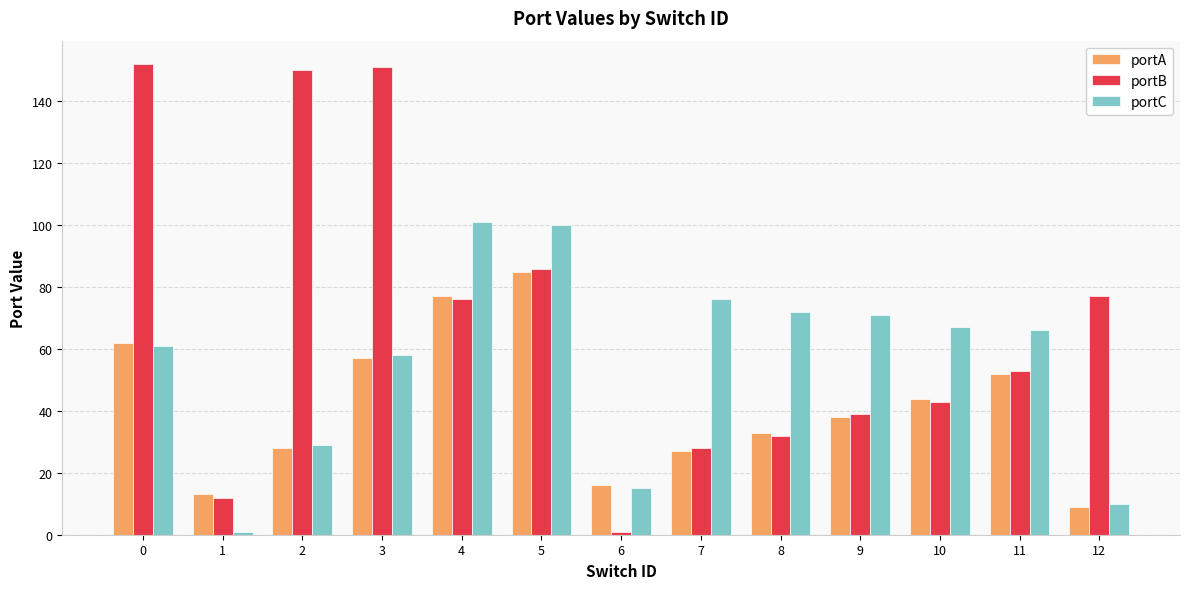

Count the number of categories in the chart.

13